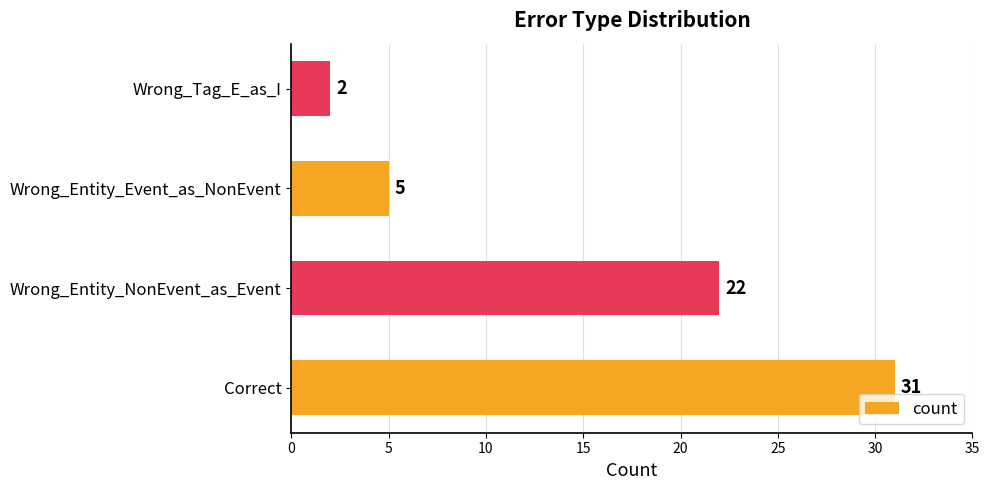

At which label is the value closest to 16?

Wrong_Entity_NonEvent_as_Event